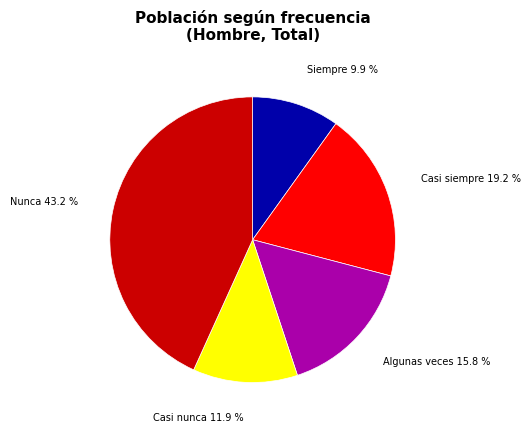

To the nearest percent, what is the difference between the largest and smallest slice percentages?

33%